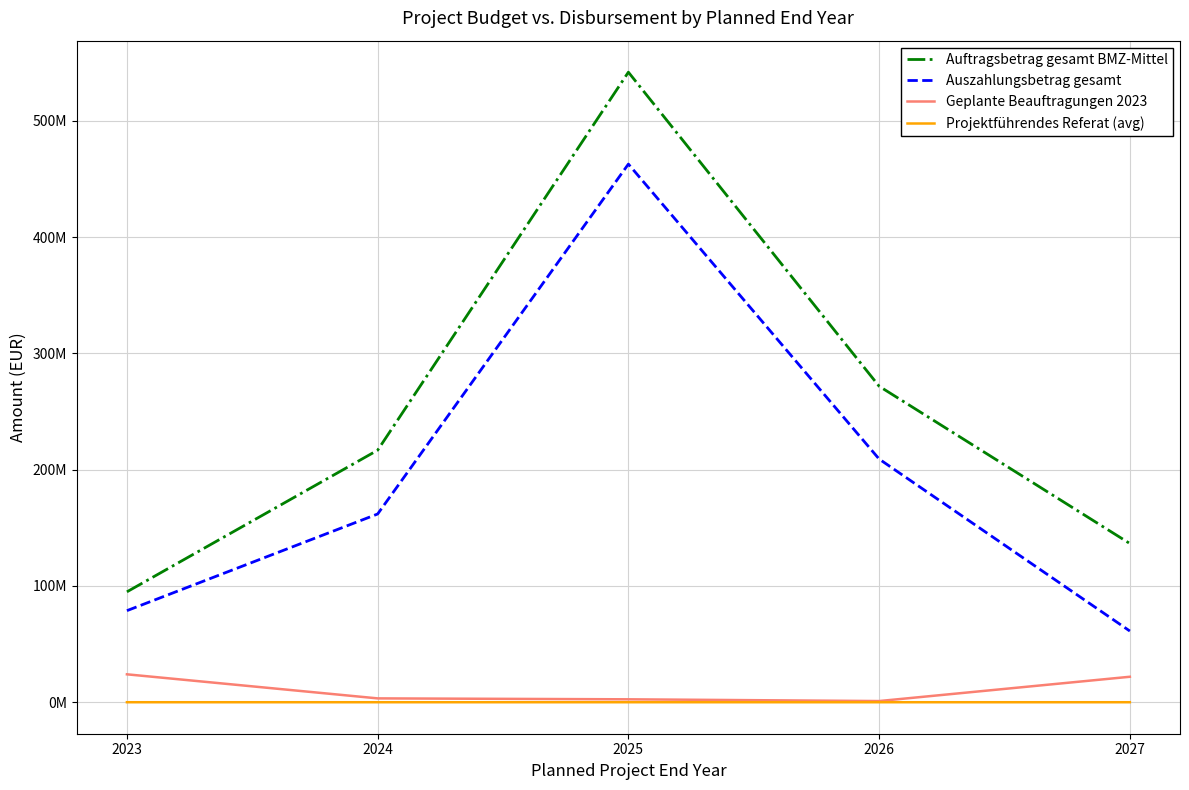

Does the chart have visible grid lines?

Yes